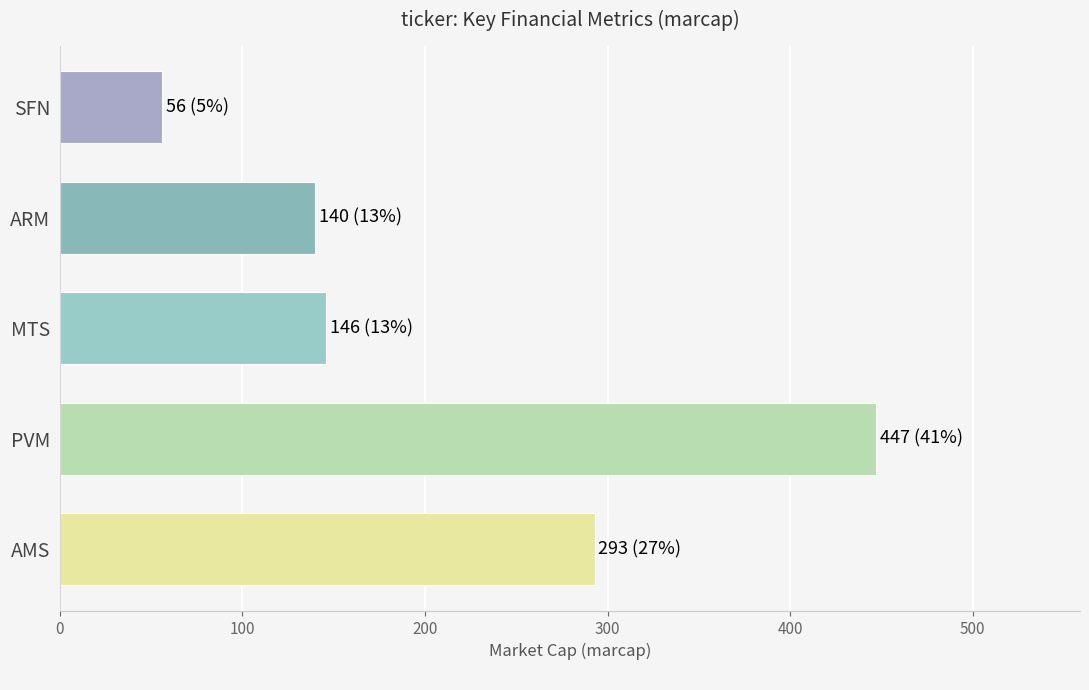

What is the average value?

216